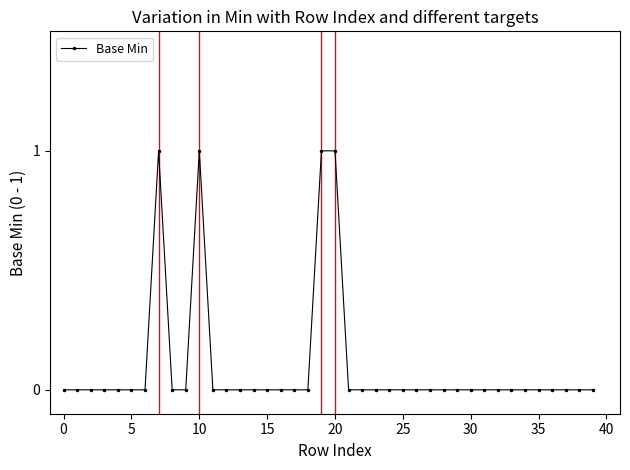

True or false: the data has more than 0 interior local peaks.

True